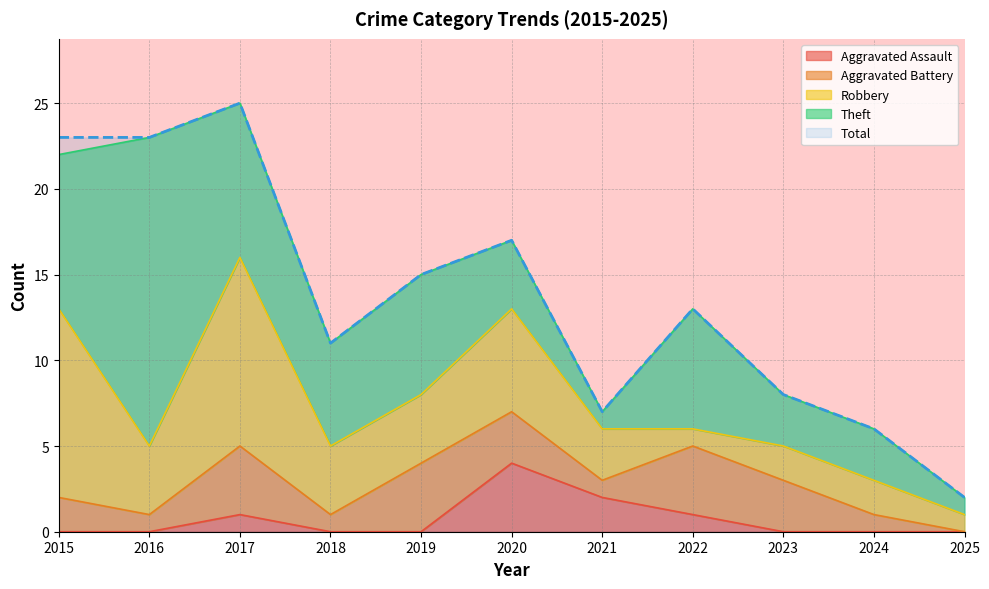

Reading left to right, extract all data points from this chart.

Aggravated Assault: 2015=0	2016=0	2017=1	2018=0	2019=0	2020=4	2021=2	2022=1	2023=0	2024=0	2025=0
Aggravated Battery: 2015=2	2016=1	2017=4	2018=1	2019=4	2020=3	2021=1	2022=4	2023=3	2024=1	2025=0
Robbery: 2015=11	2016=4	2017=11	2018=4	2019=4	2020=6	2021=3	2022=1	2023=2	2024=2	2025=1
Theft: 2015=9	2016=18	2017=9	2018=6	2019=7	2020=4	2021=1	2022=7	2023=3	2024=3	2025=1
Total: 2015=23	2016=23	2017=25	2018=11	2019=15	2020=17	2021=7	2022=13	2023=8	2024=6	2025=2